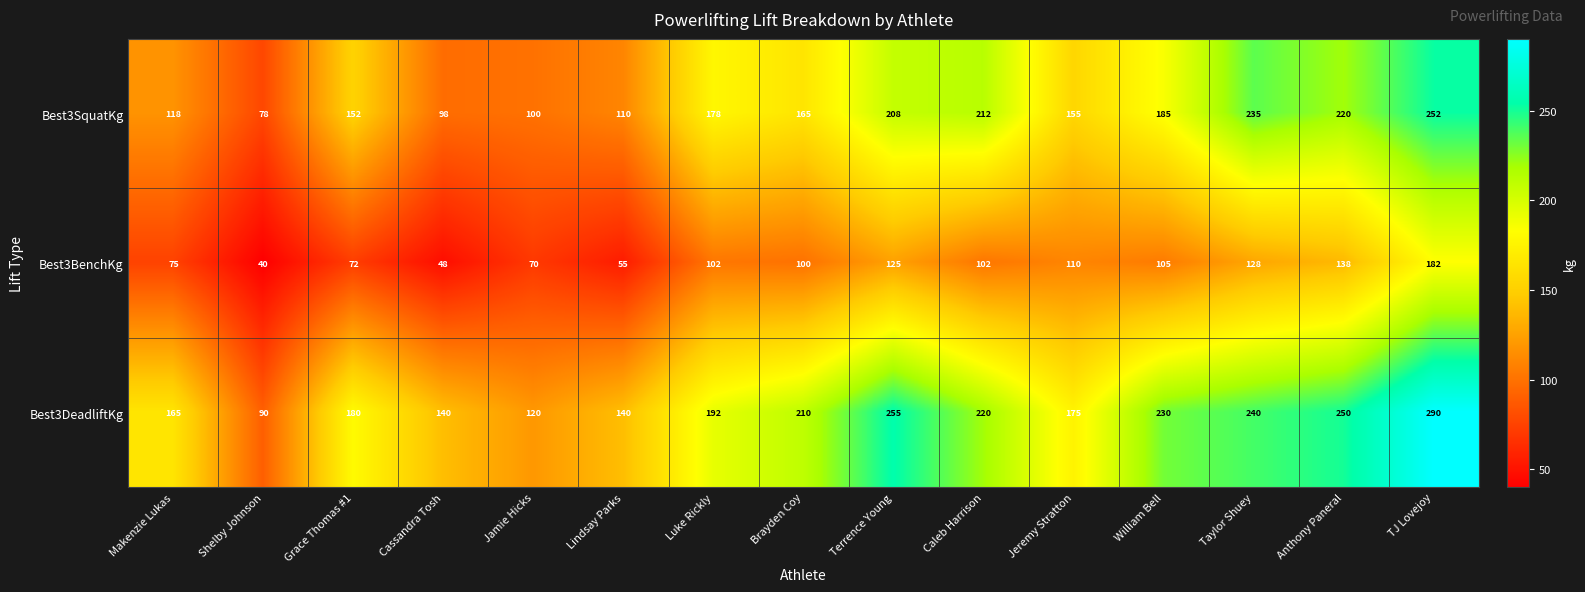

List the series in order of their peak value, lowest first.

Best3BenchKg, Best3SquatKg, Best3DeadliftKg